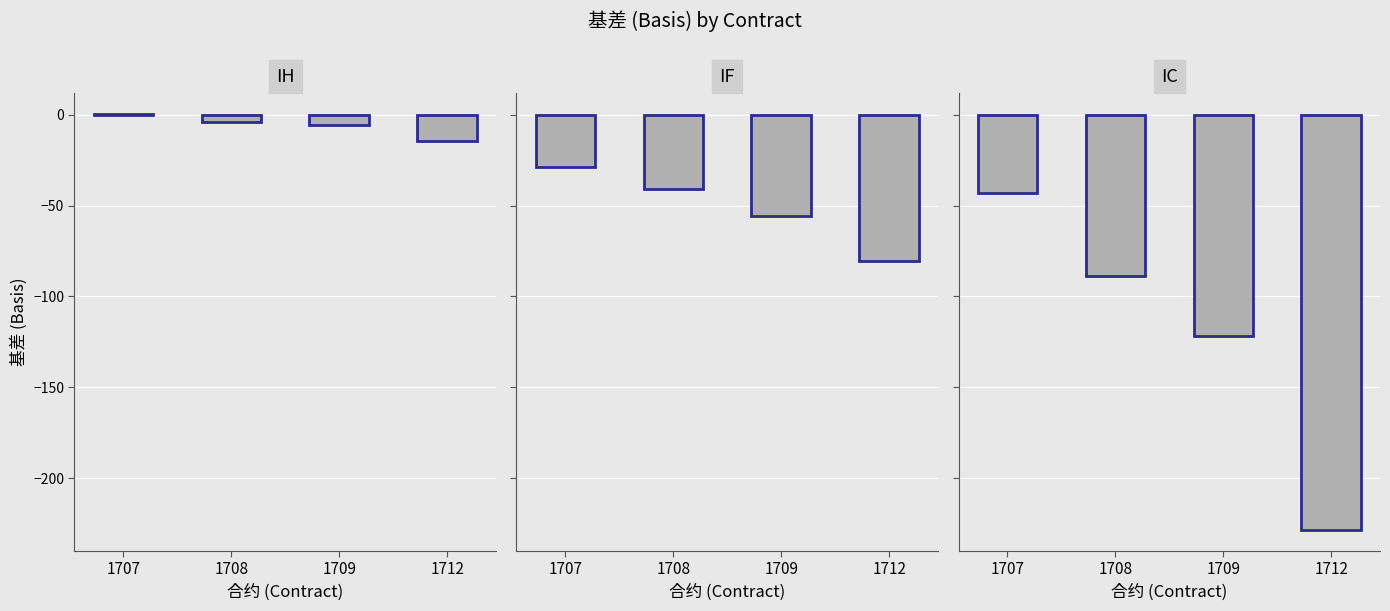

Rank the series at 1708 from highest to lowest value.

IH, IF, IC